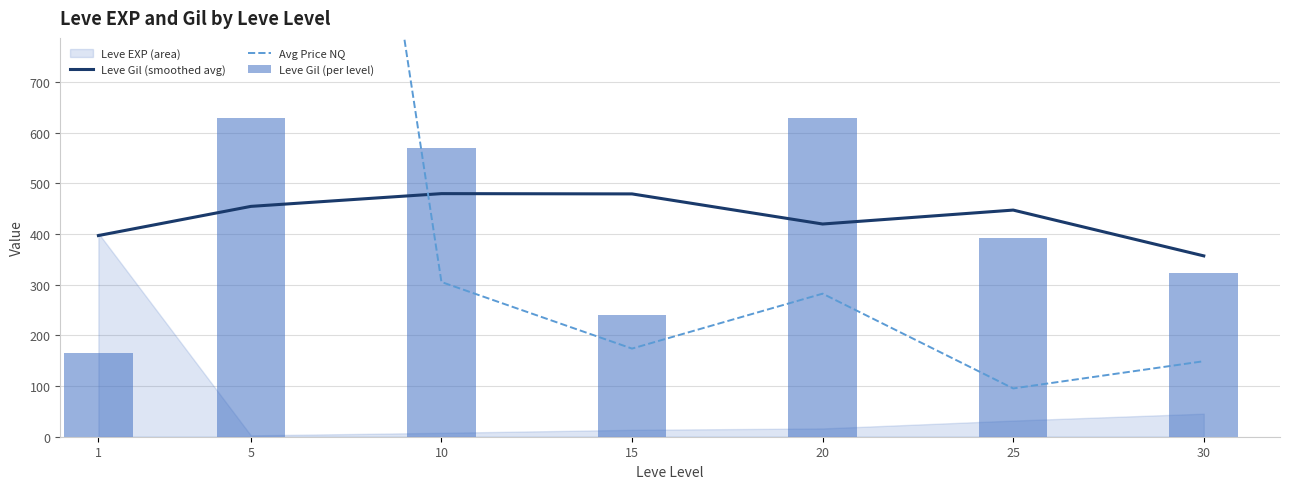

At which category does the chart reach its peak across all series?

1